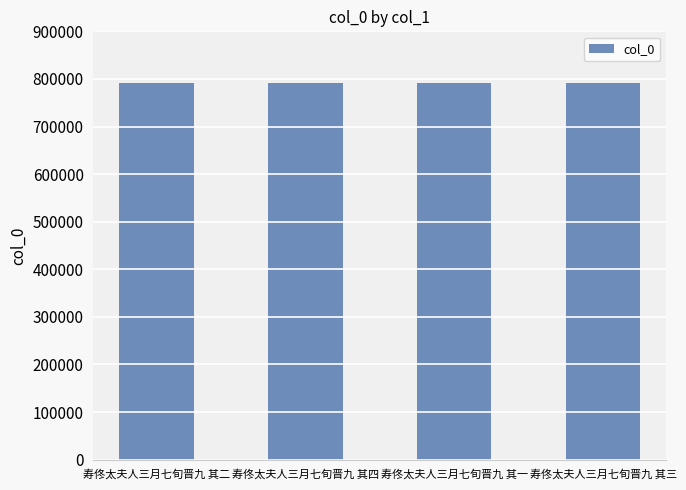

Are the bars horizontal?

No